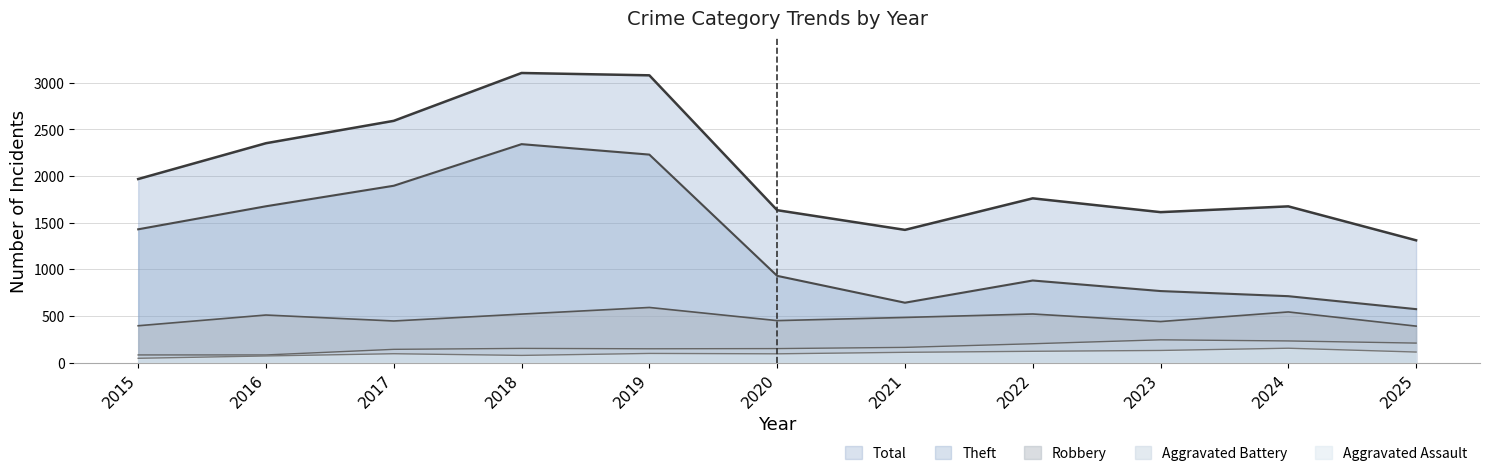

True or false: Aggravated Battery and Theft intersect in this chart.

False